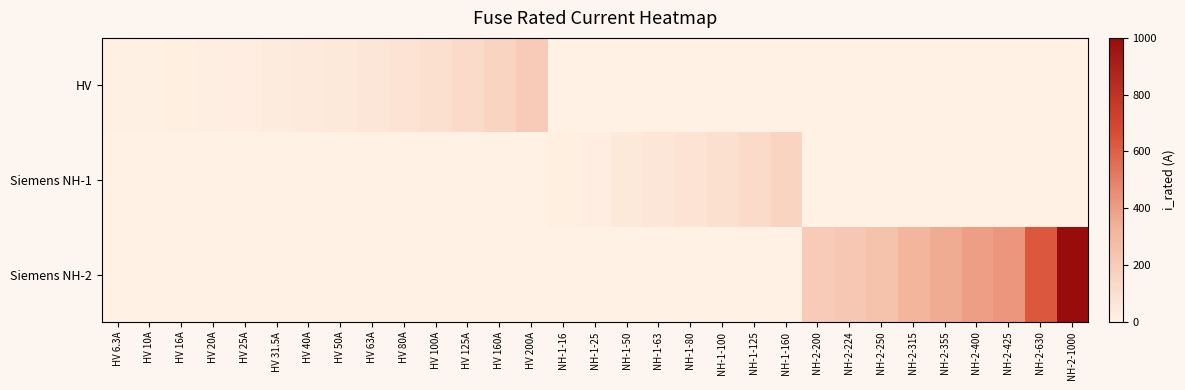

Which series has the largest range (max minus min)?

Siemens NH-2